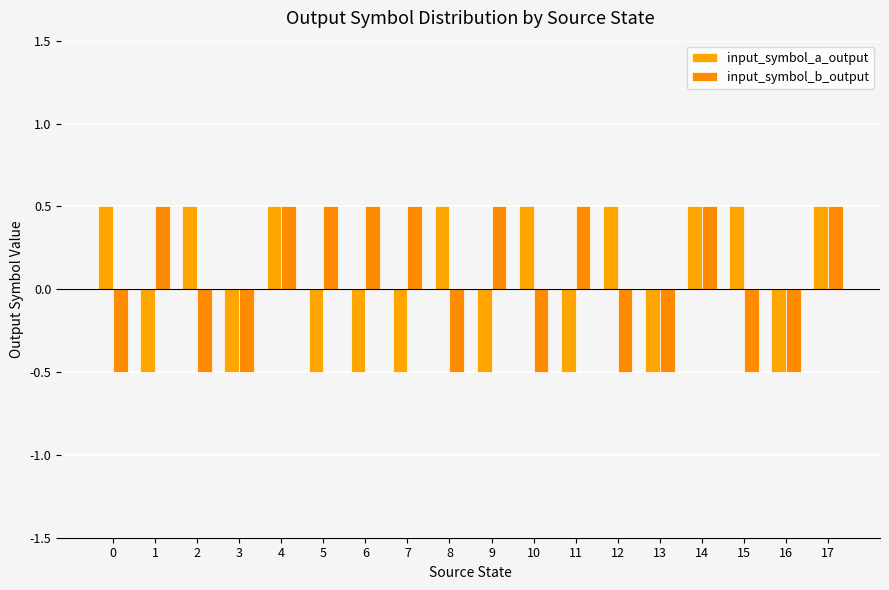

Does the chart contain stacked bars?

No